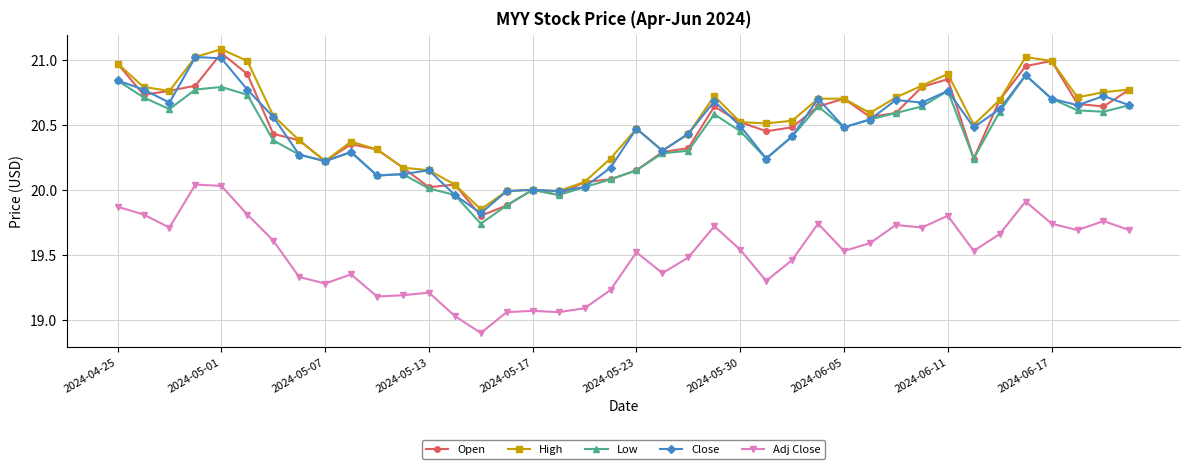

At how many categories does at least one series exceed 19?

40